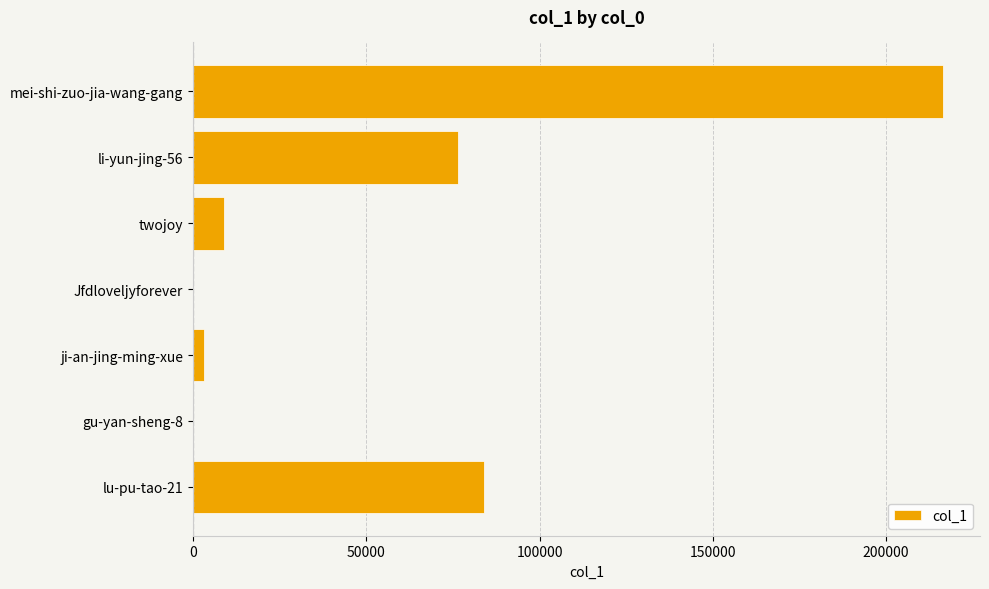

What is the sum of all values?

389193